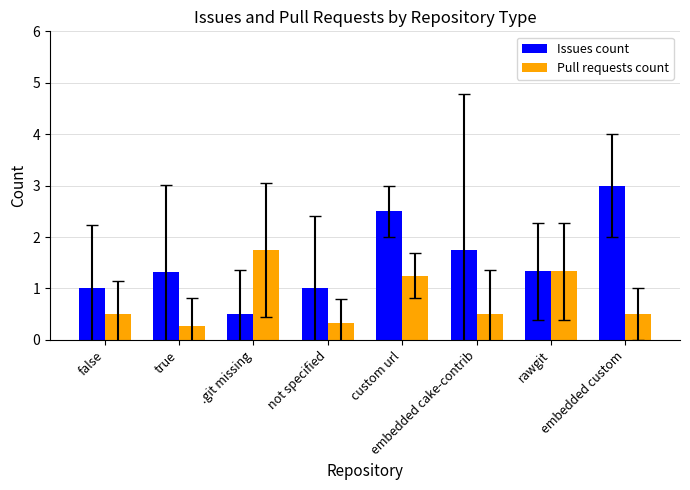

Which series has the largest total across all categories?

Issues count